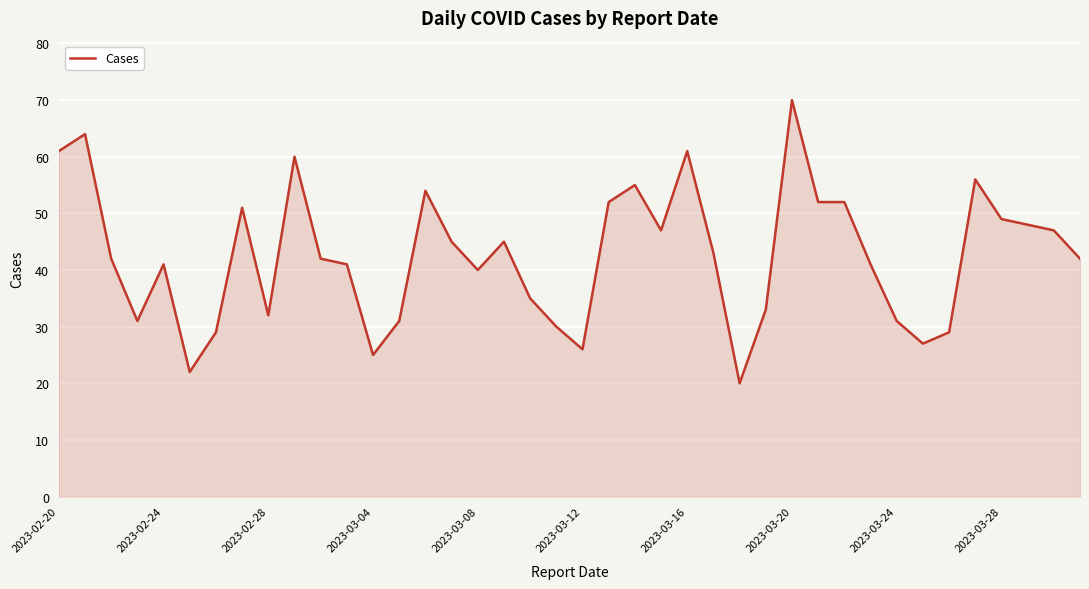

What is the difference between the maximum and minimum values?

50